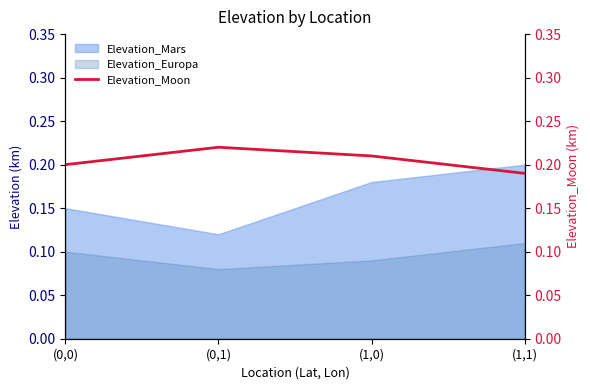

The value of Elevation_Mars at (0,0) is 0.3. True or false?

False